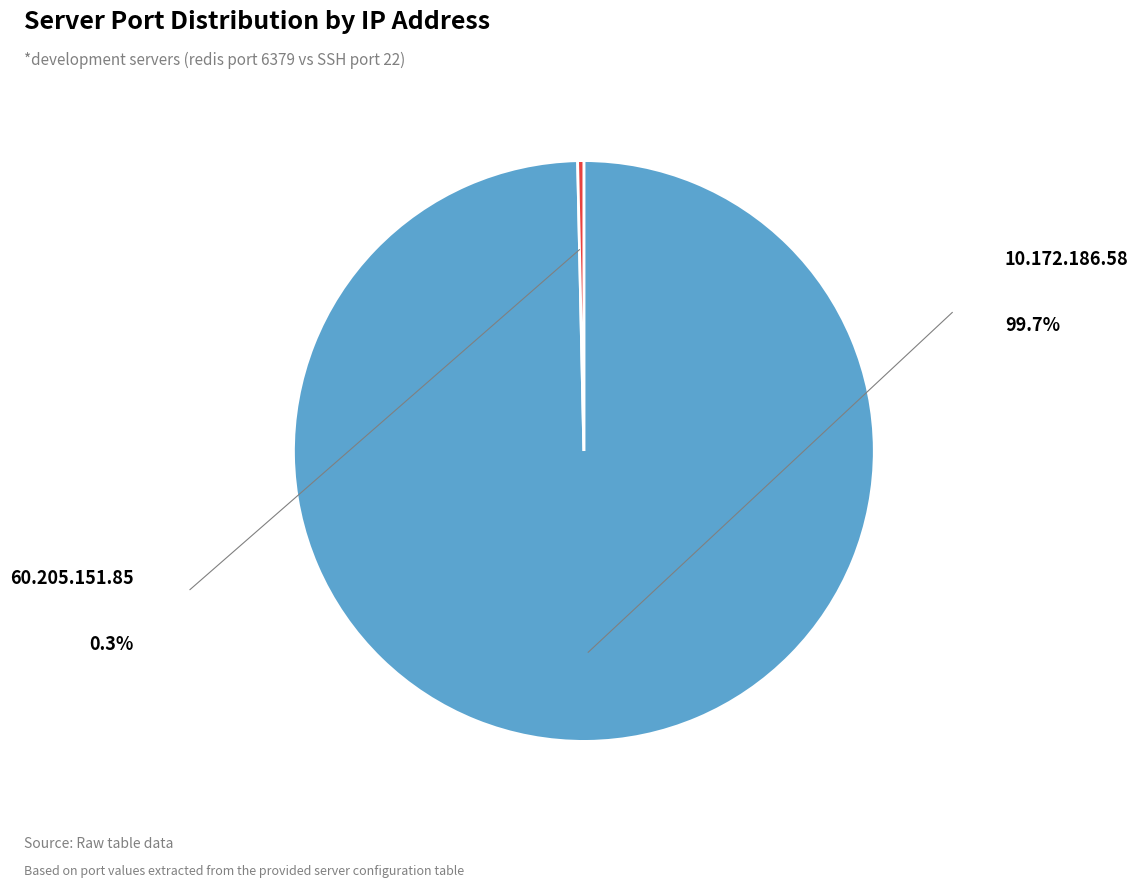

Does any single category account for the majority?

Yes